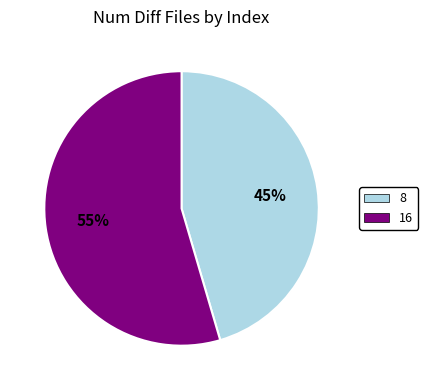

To the nearest percent, what portion does 16 represent?

55%